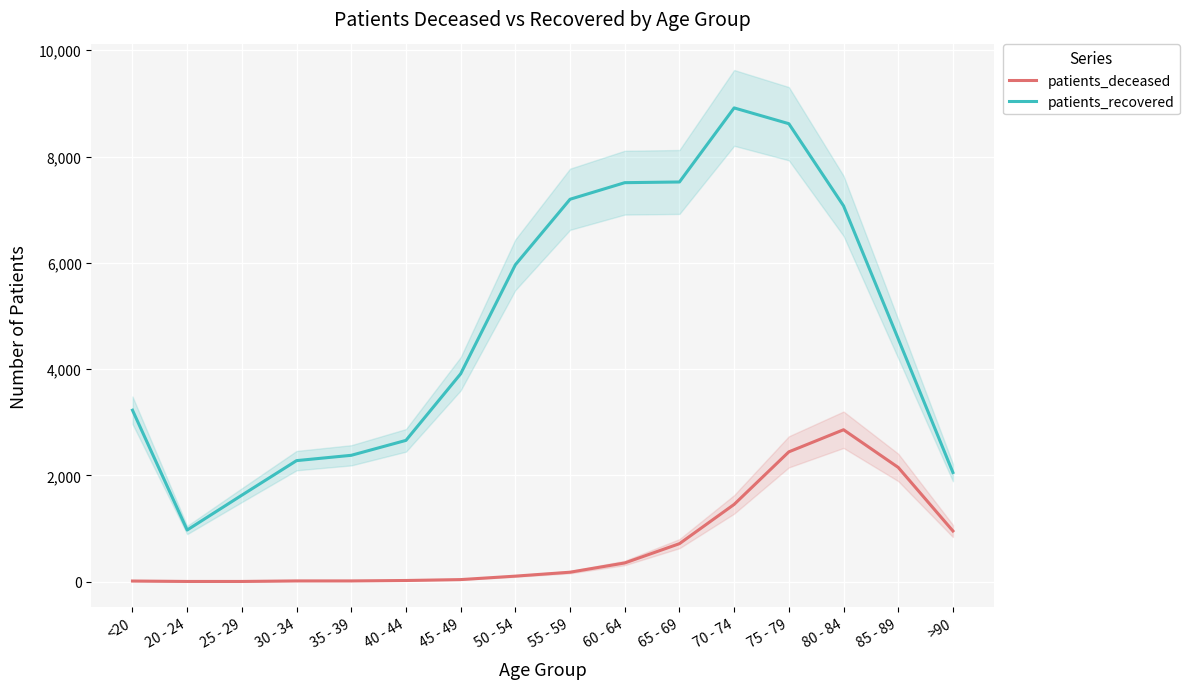

What is the average value of the patients_deceased series?

706